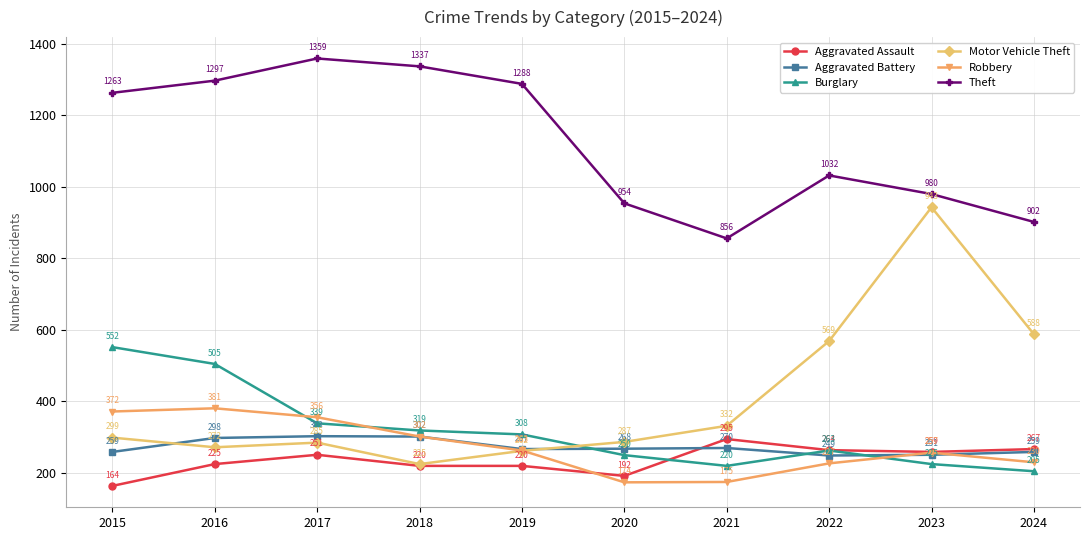

True or false: Robbery and Burglary cross at least once.

True